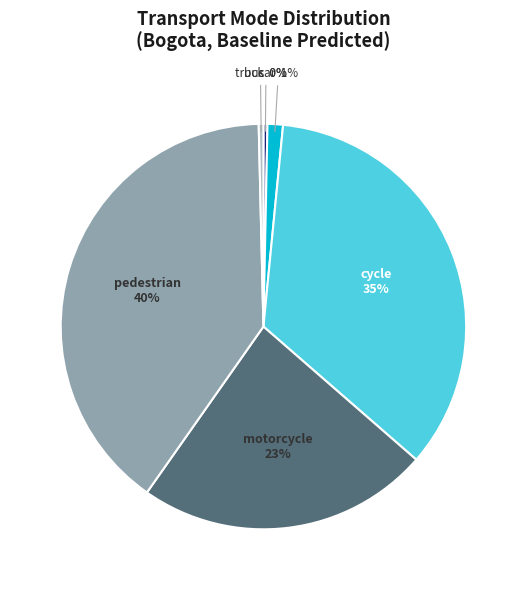

To the nearest percent, what percentage of the pie is motorcycle?

23%